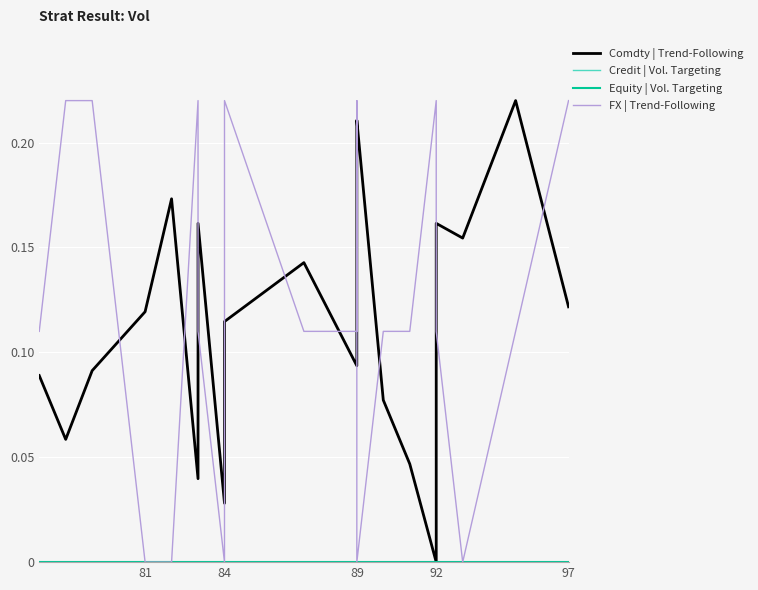

What is the label of the 16th point from the right?

92